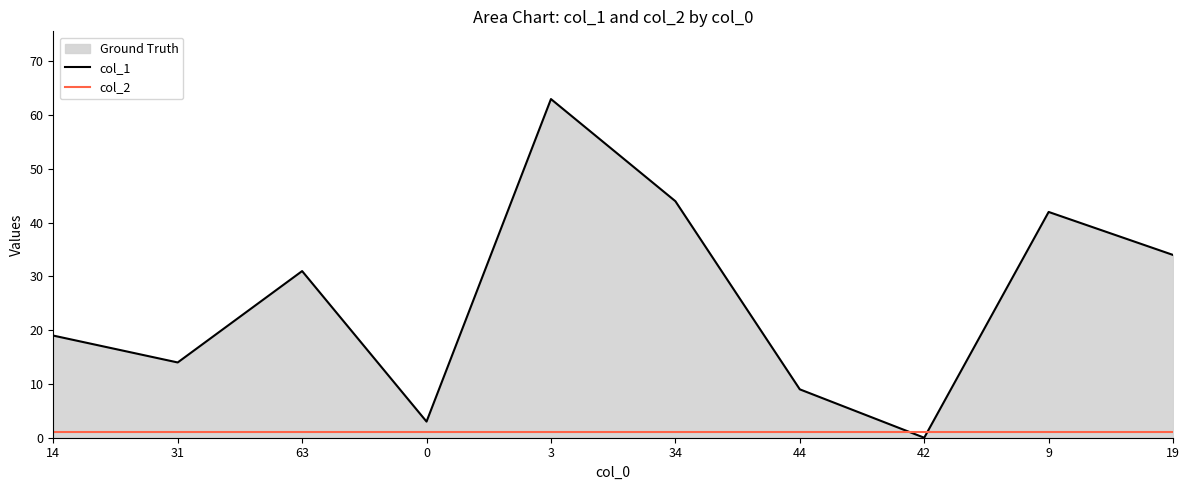

Does the chart have visible grid lines?

No